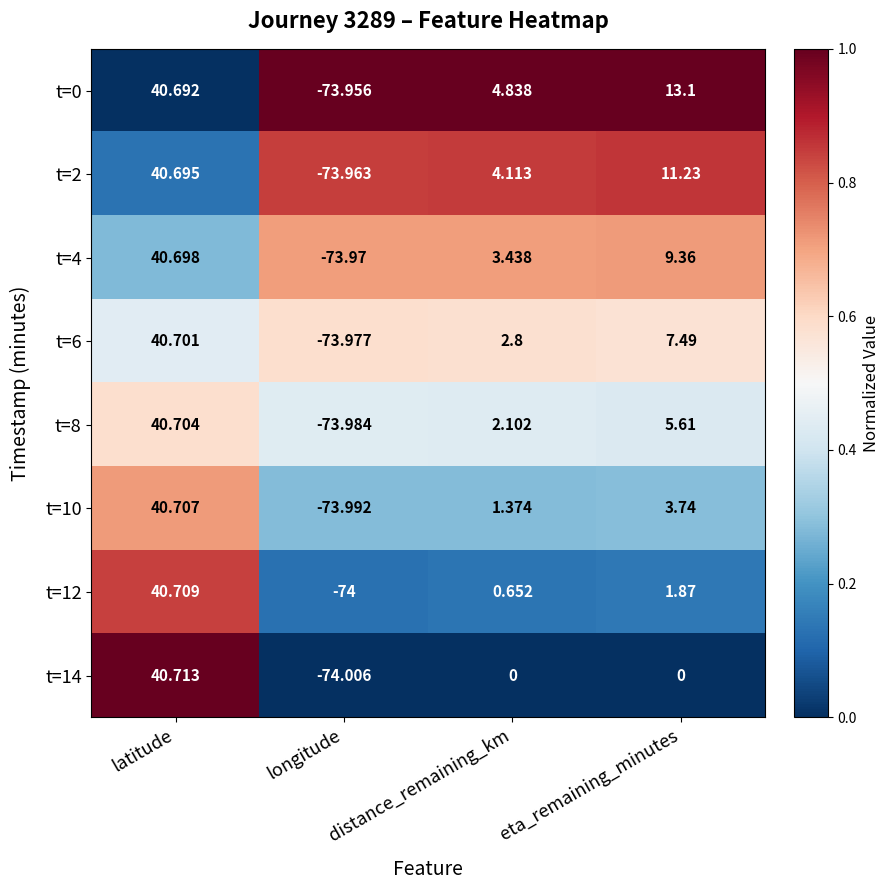

Which label corresponds to the smallest value in the chart?

longitude